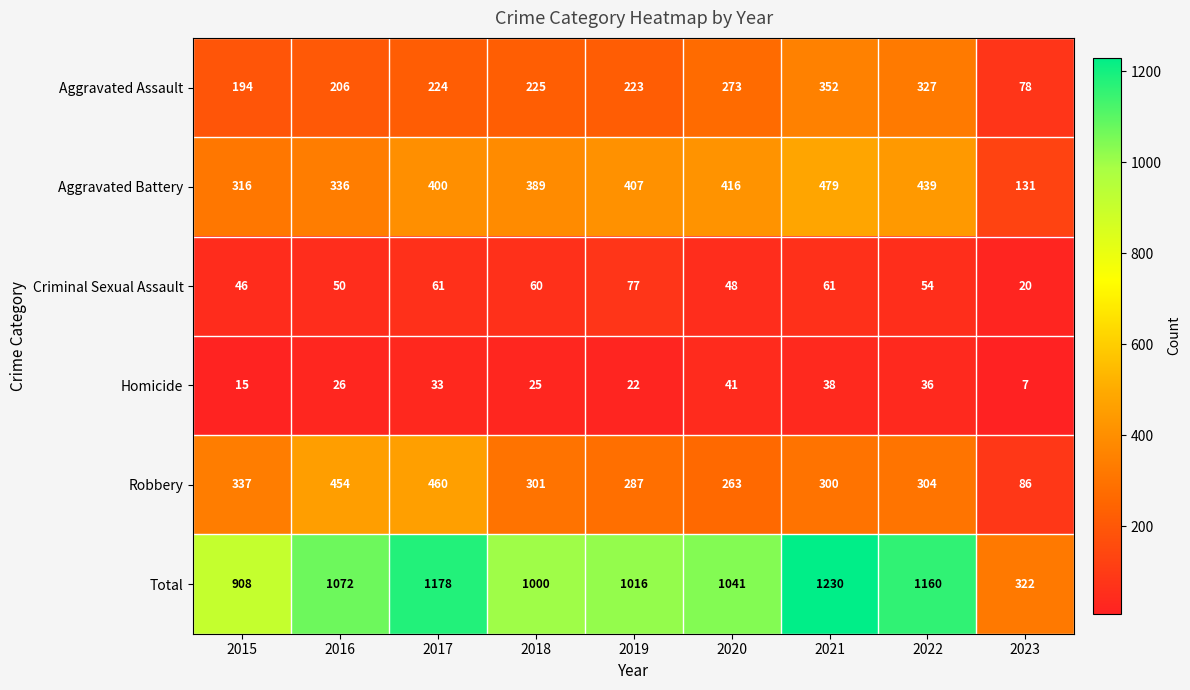

What is the greatest value displayed?

1230